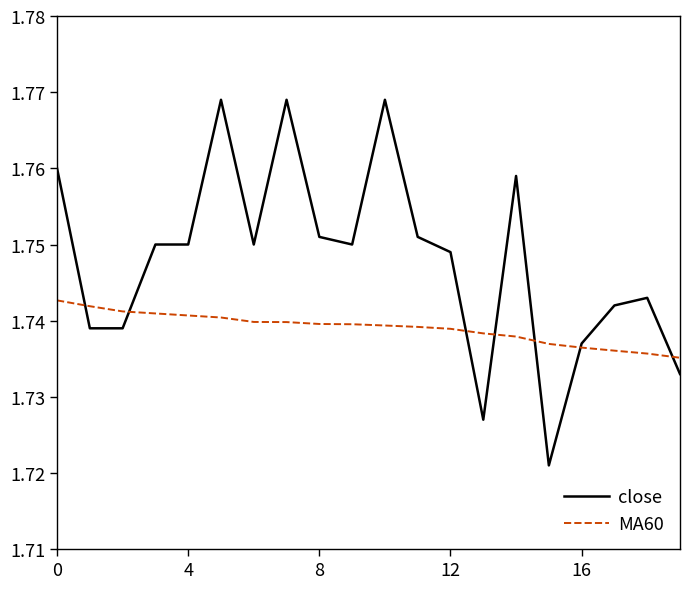

Which series has the widest spread of values?

close